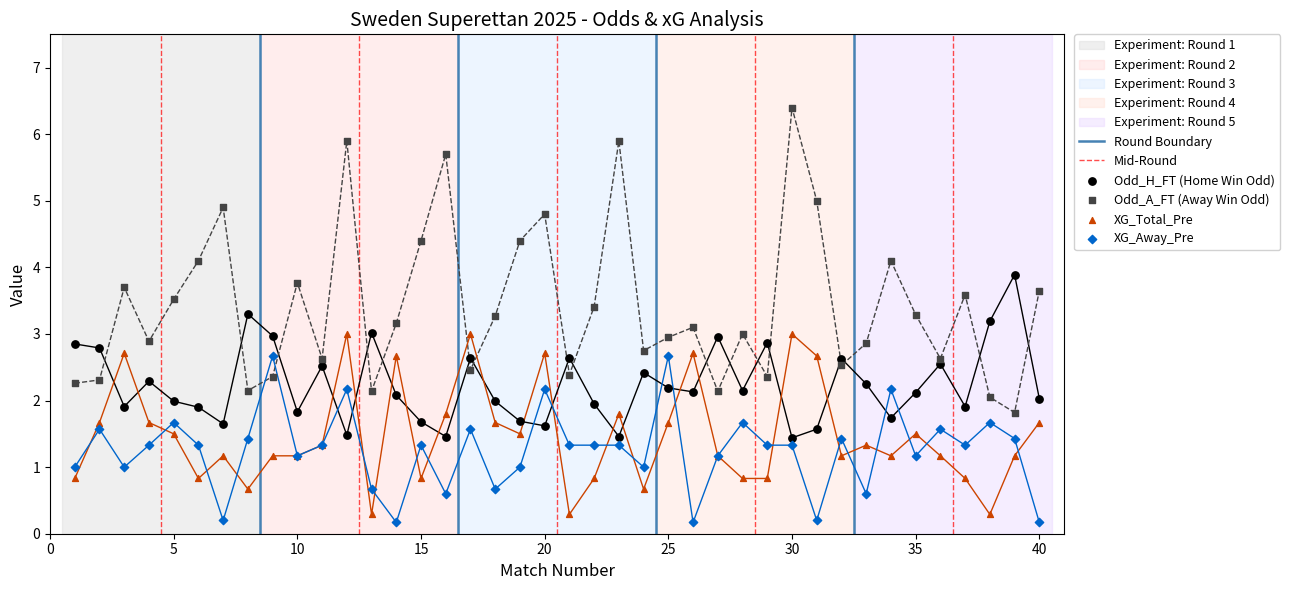

Is the value of Odd_A_FT at 12 greater than the value of Odd_H_FT at 30?

Yes